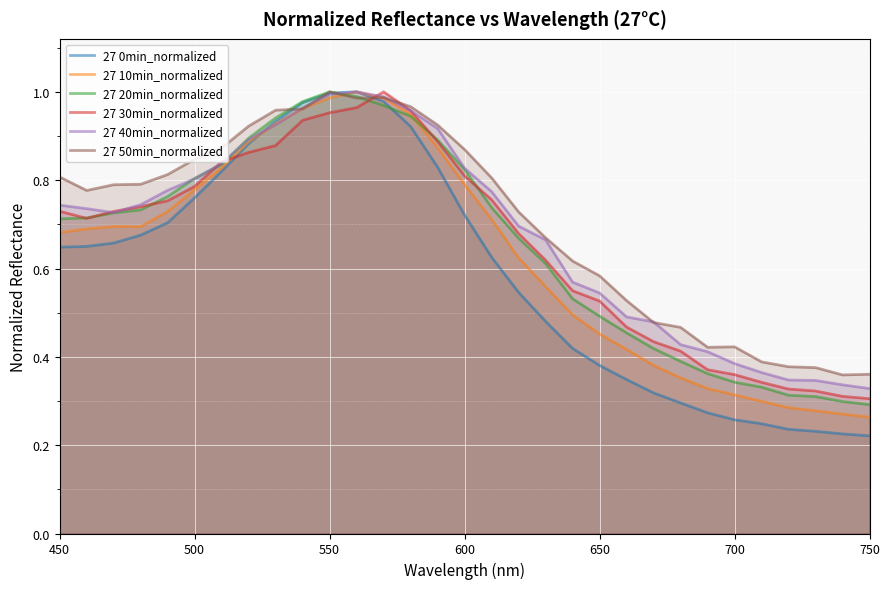

What is the value of the 27 20min_normalized point at the 21st from the left?

0.5